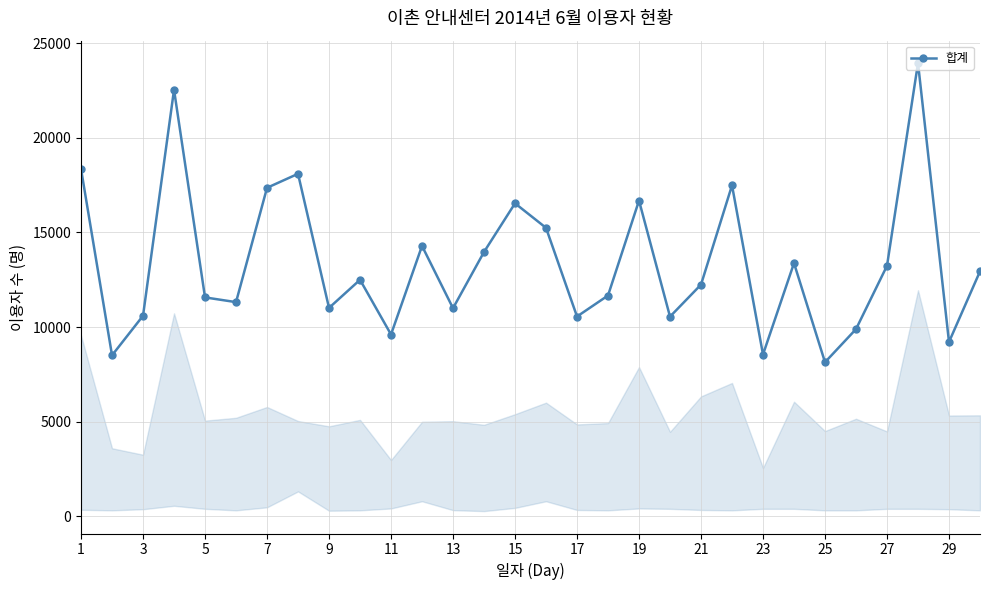

How many points are higher than both their immediate neighbors (excluding endpoints)?

9